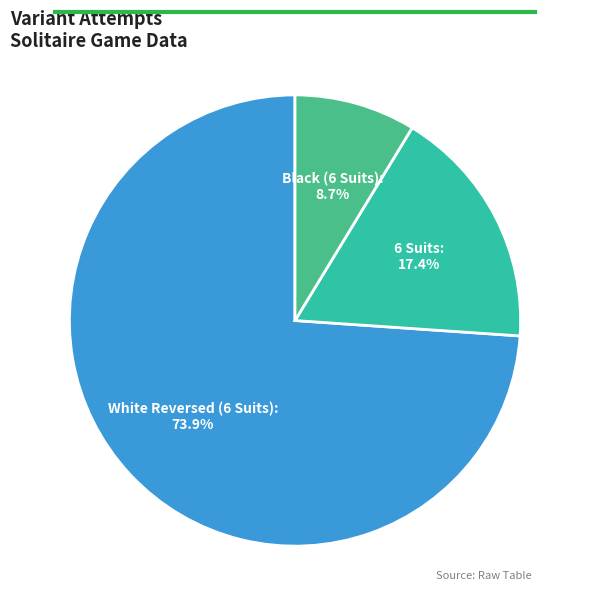

Is it true that Black (6 Suits) is 2% of the pie?

False